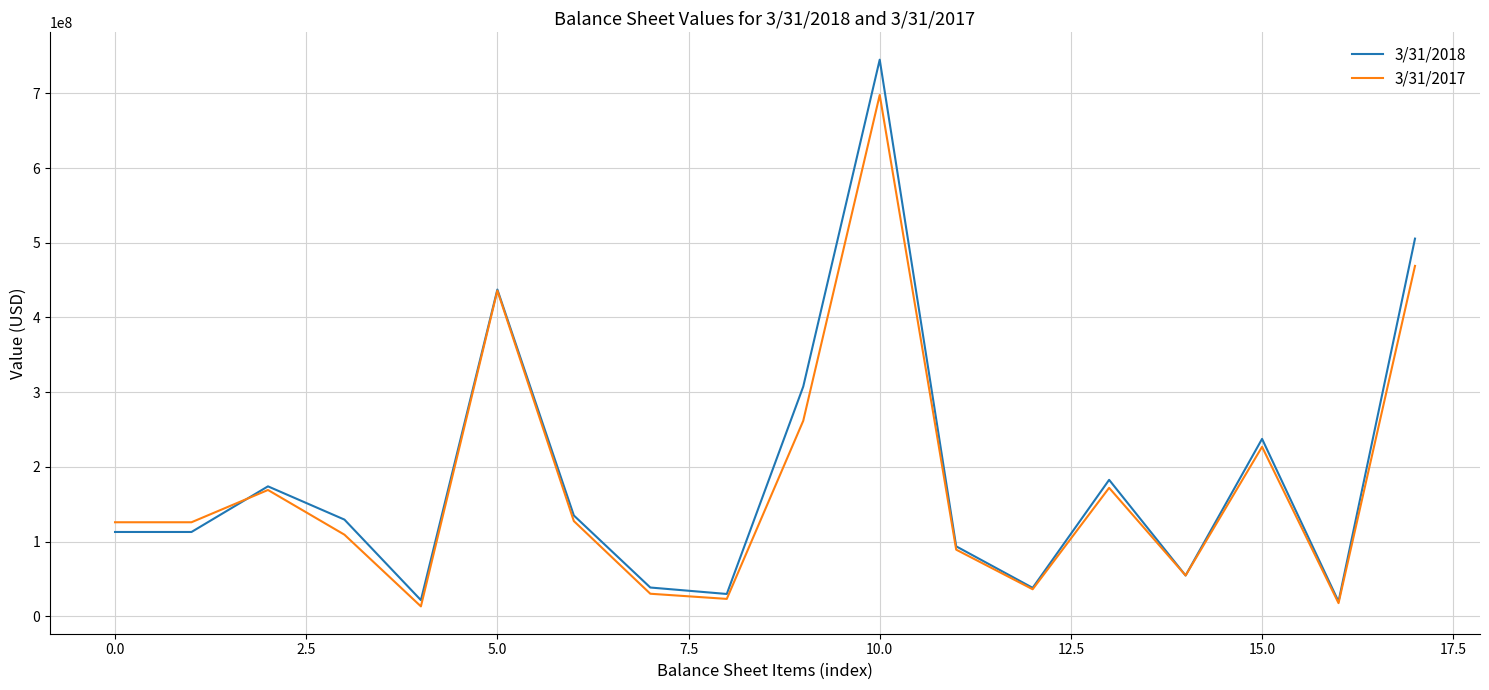

What is the greatest value displayed?

744952000